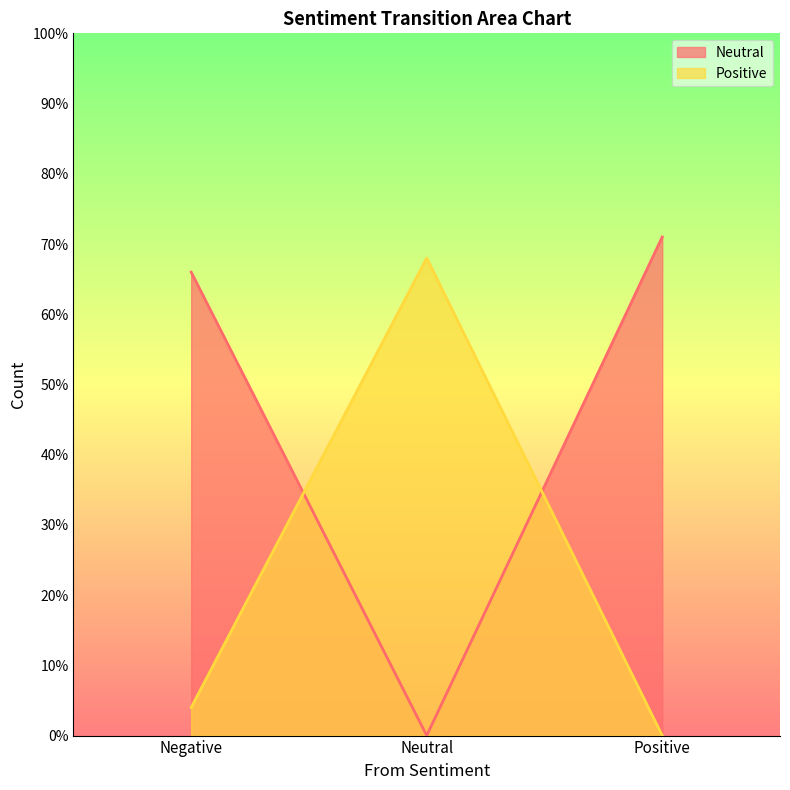

Does the chart have visible grid lines?

No